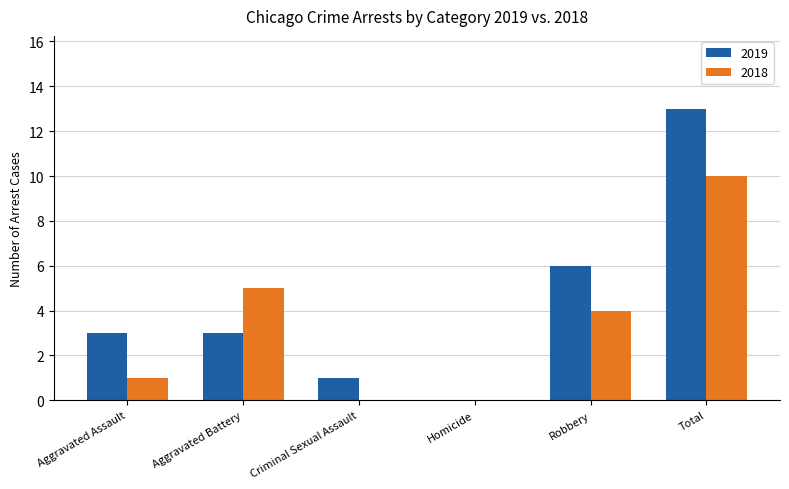

At which label does 2019 reach its peak?

Total